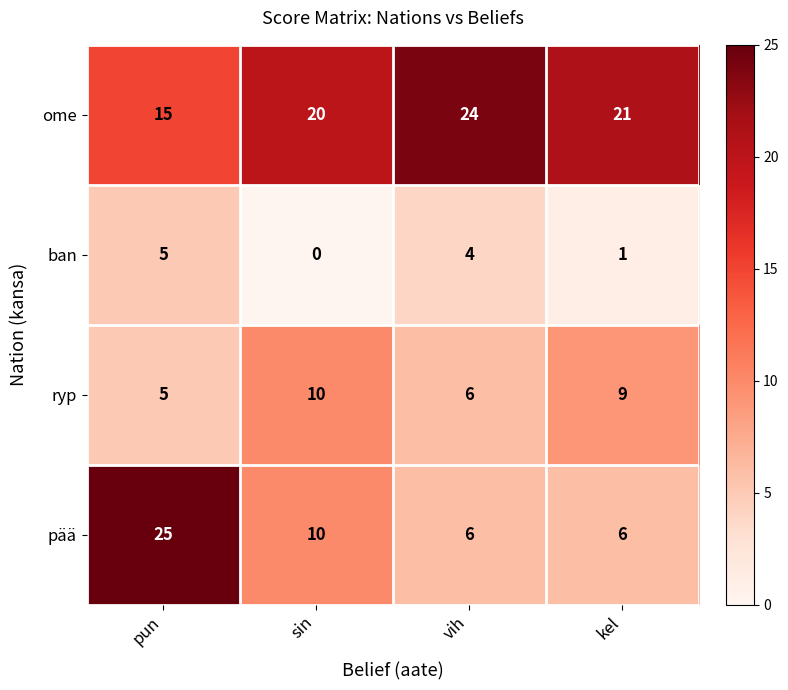

At how many categories does at least one series exceed 23?

2